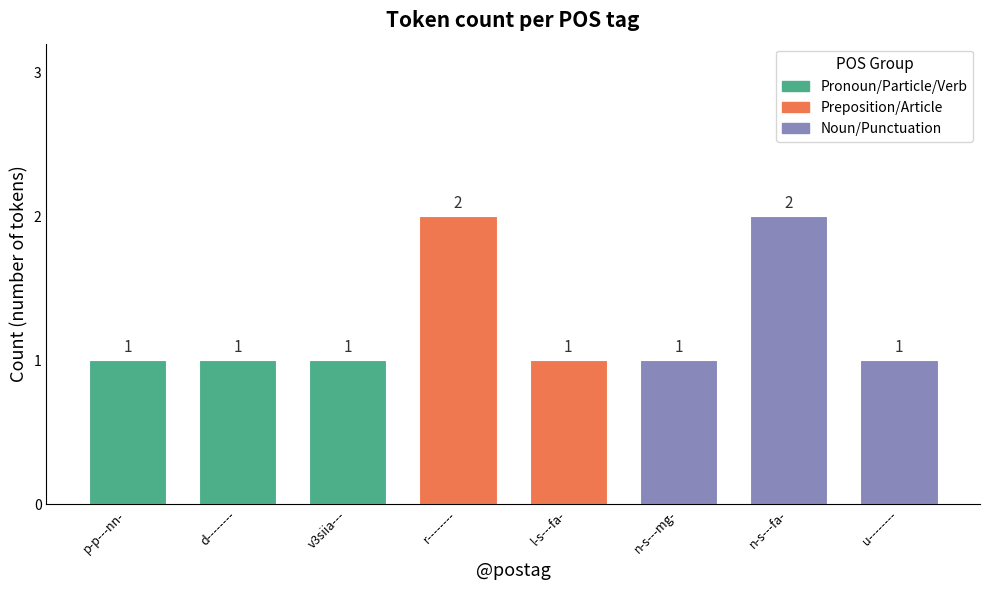

What is the sum of all values?

10